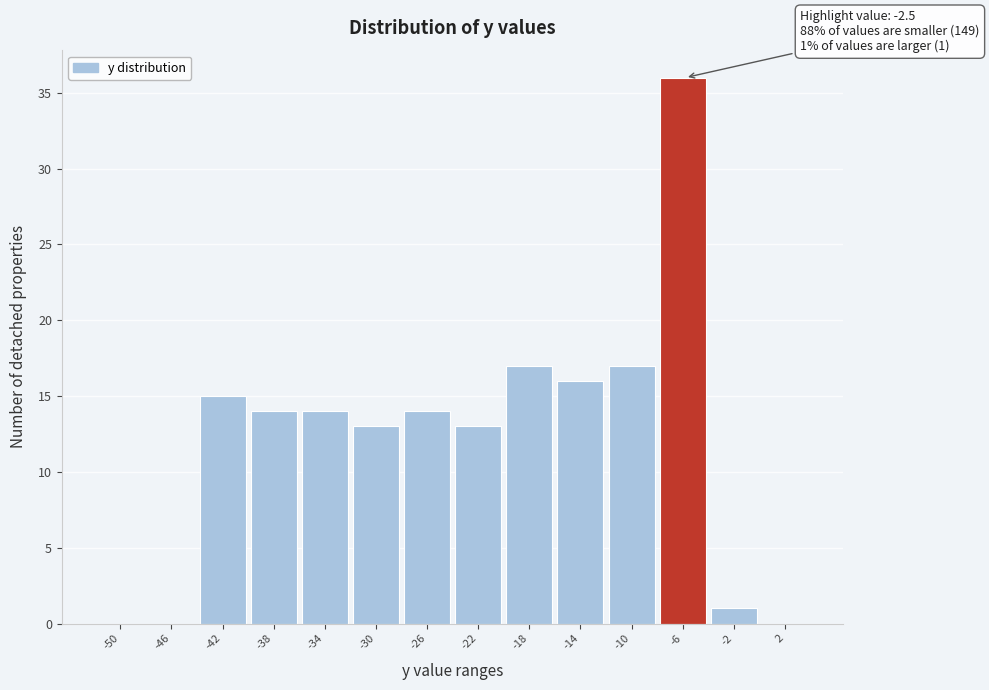

Reading left to right, transcribe all the data shown in this chart.

-50=0	-46=0	-42=15	-38=14	-34=14	-30=13	-26=14	-22=13	-18=17	-14=16	-10=17	-6=36	-2=1	2=0